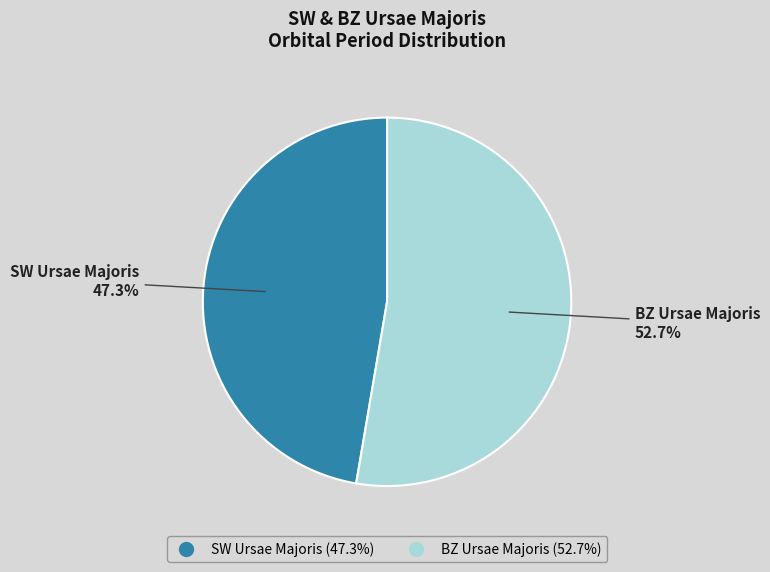

Count the number of slices in the pie.

2